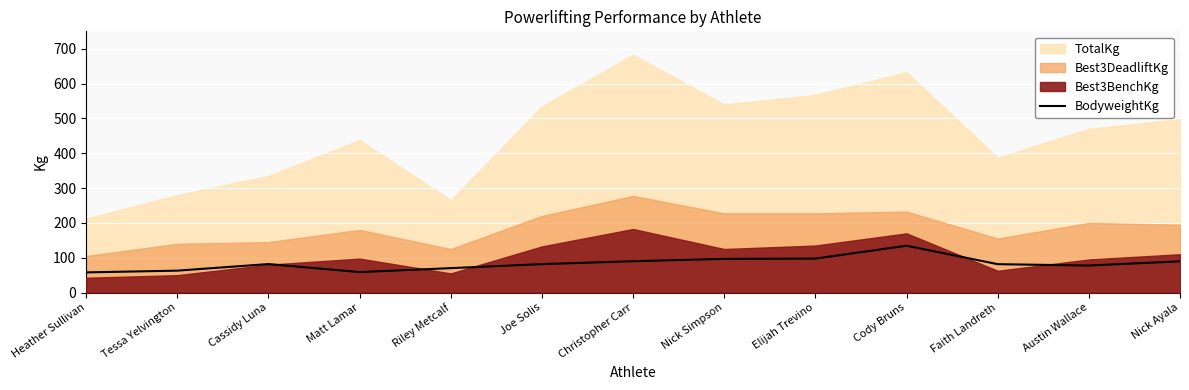

Which has a higher value, Faith Landreth or Matt Lamar?

Faith Landreth